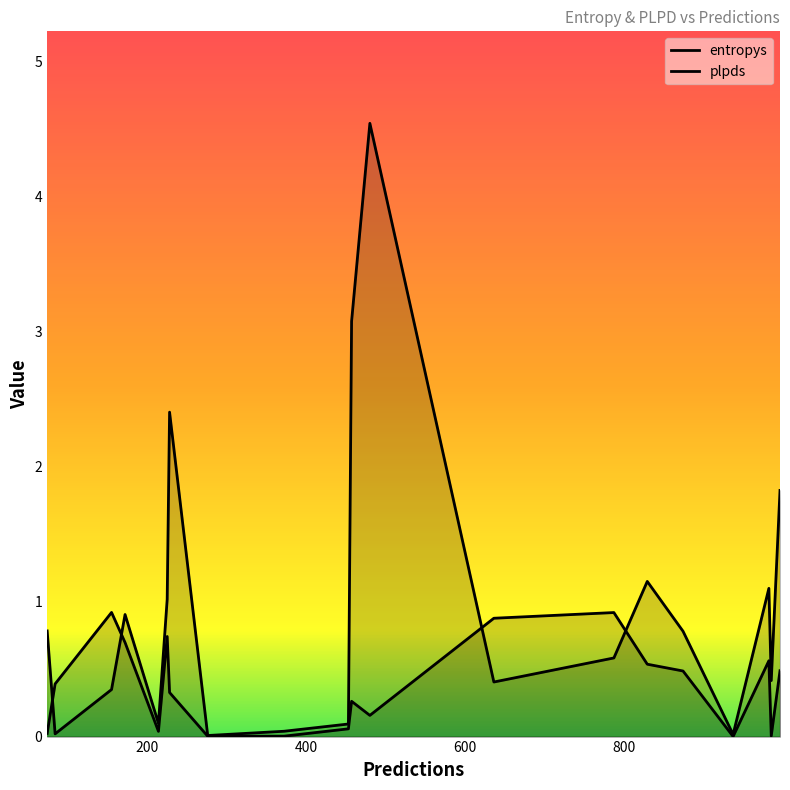

What are all the series names shown in the legend?

entropys, plpds